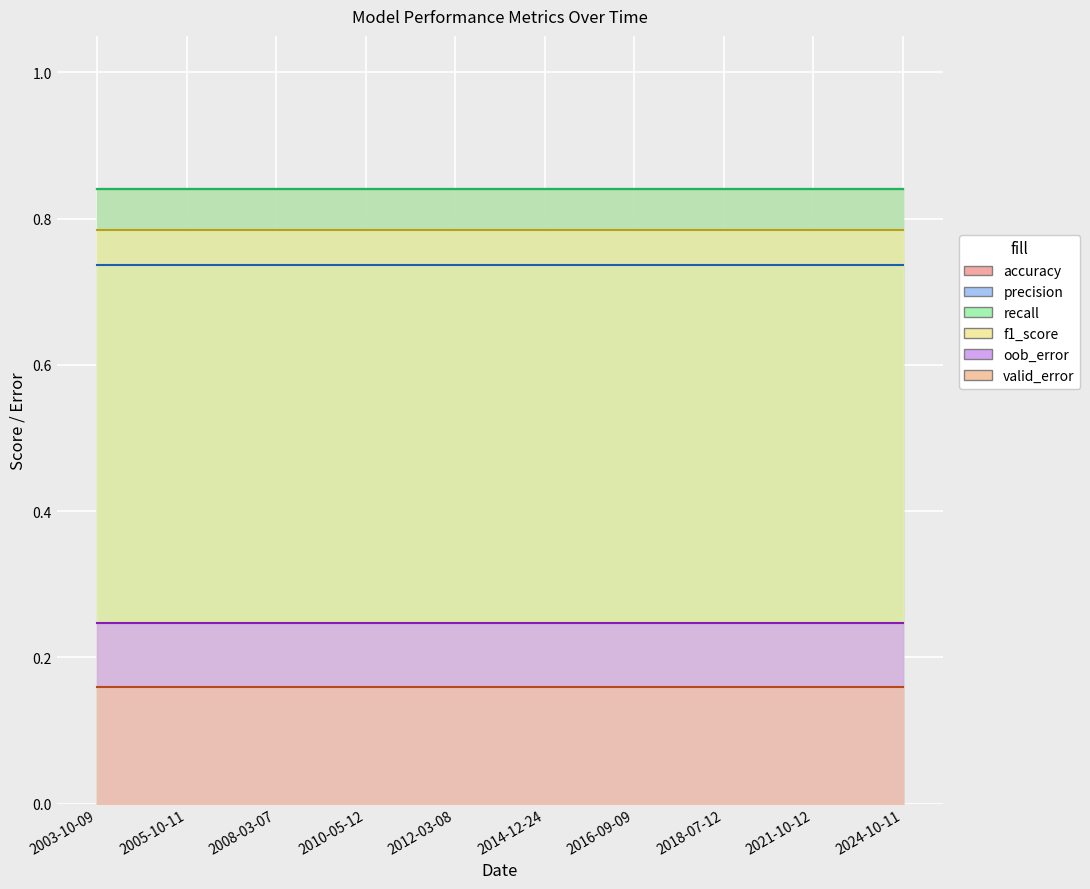

True or false: valid_error and f1_score cross at least once.

False